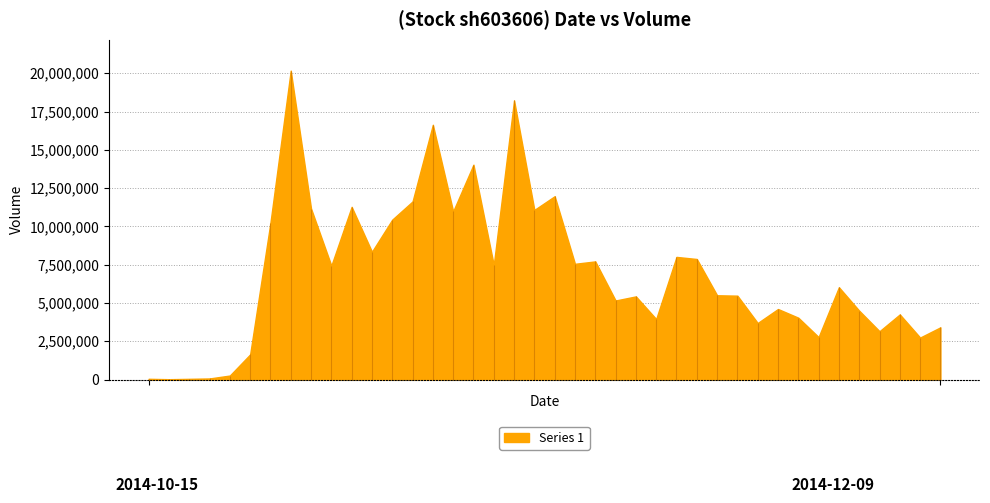

What is the difference between the maximum and minimum values?

20147625